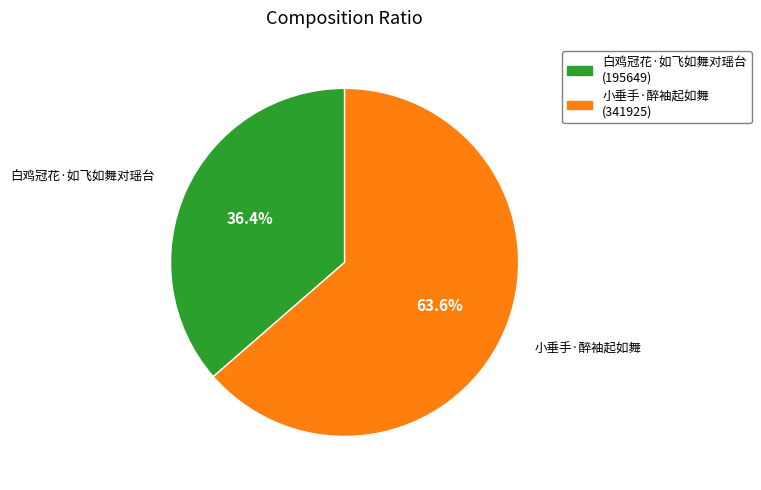

Does 白鸡冠花·如飞如舞对瑶台 represent more than half of the total?

No